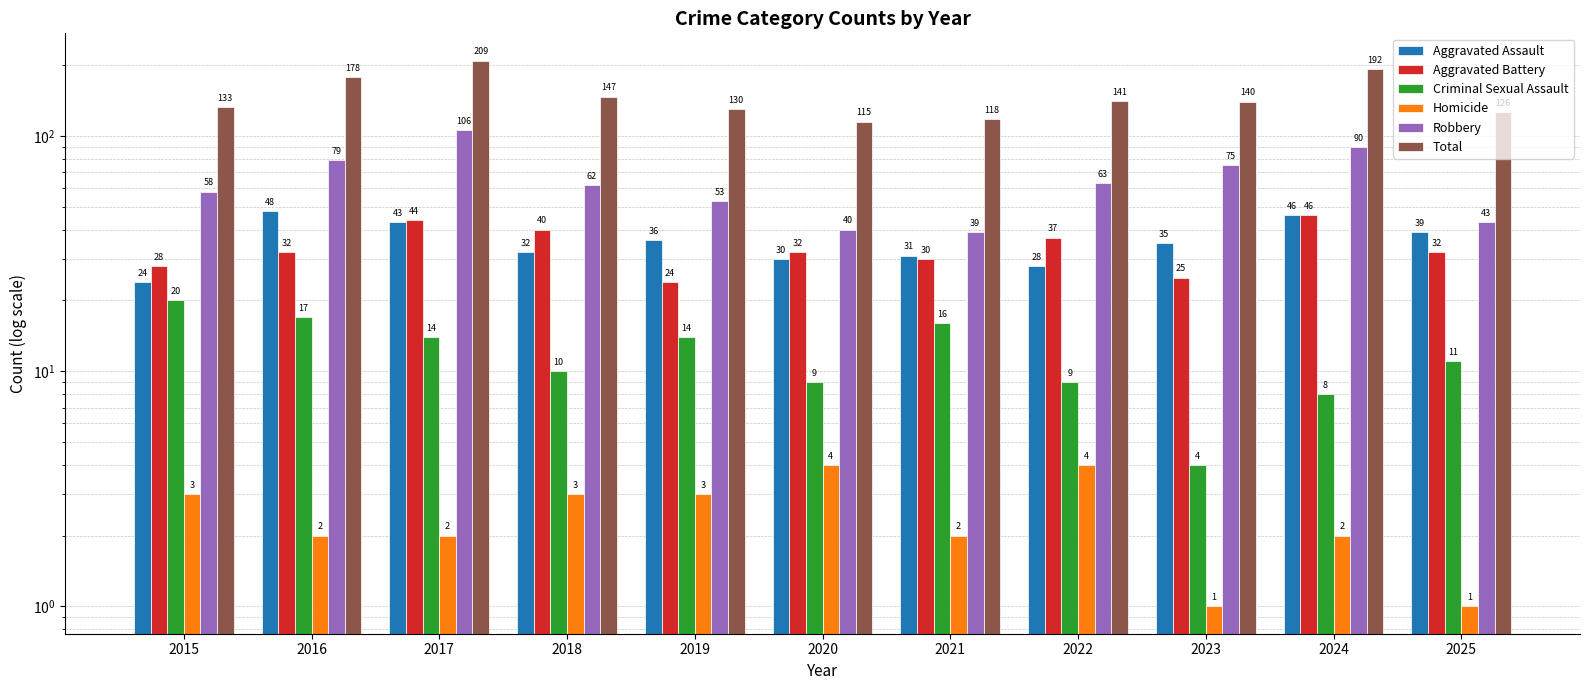

Reading left to right, transcribe all the data shown in this chart.

Aggravated Assault: 24	48	43	32	36	30	31	28	35	46	39
Aggravated Battery: 28	32	44	40	24	32	30	37	25	46	32
Criminal Sexual Assault: 20	17	14	10	14	9	16	9	4	8	11
Homicide: 3	2	2	3	3	4	2	4	1	2	1
Robbery: 58	79	106	62	53	40	39	63	75	90	43
Total: 133	178	209	147	130	115	118	141	140	192	126